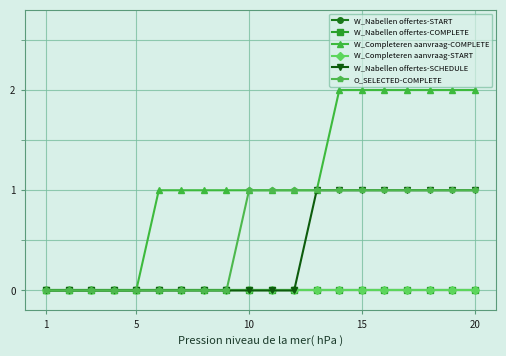

Is this an area chart (filled region under the line)?

No